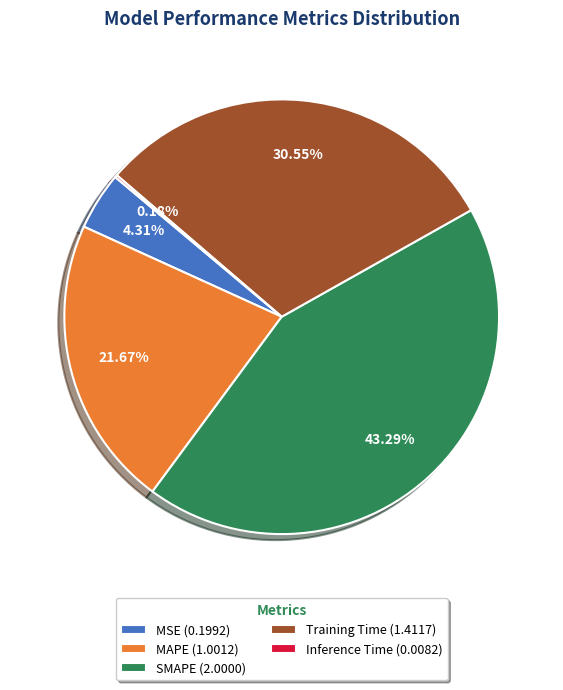

To the nearest percent, what is the average slice percentage?

20%